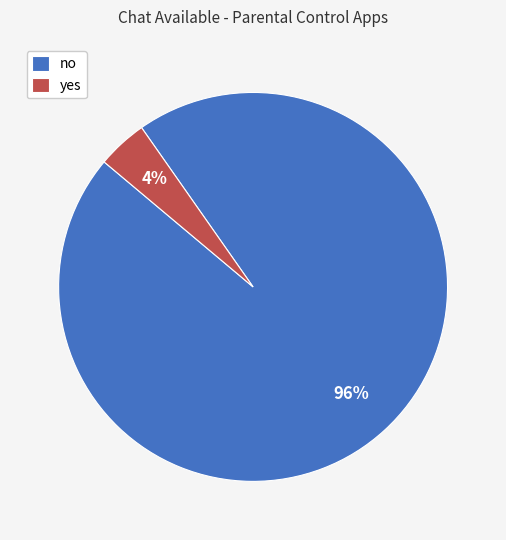

True or false: yes accounts for 4% of the total.

True